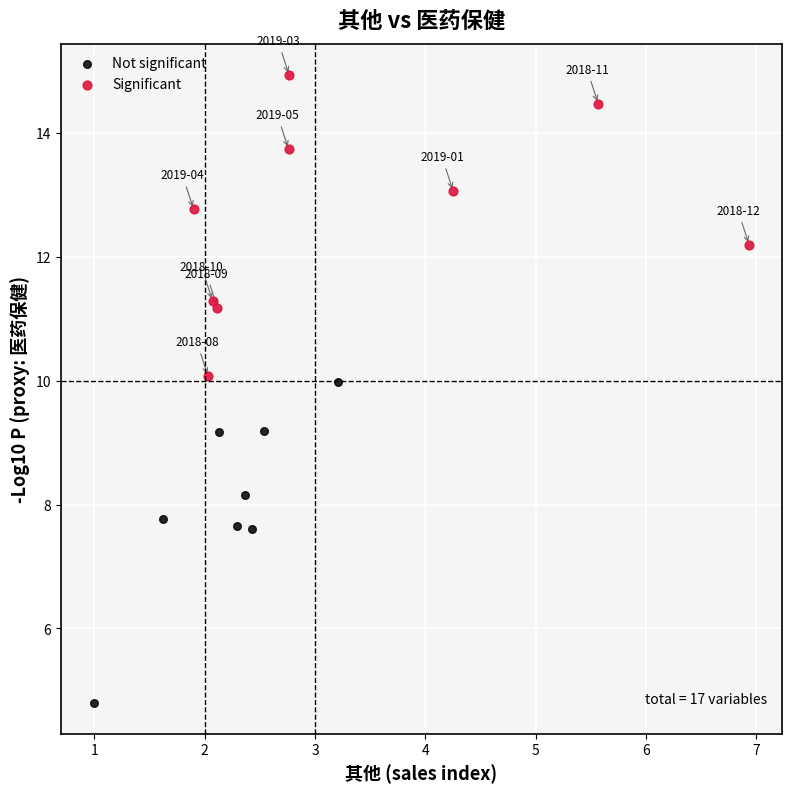

Which series reaches the minimum Y coordinate?

Not significant